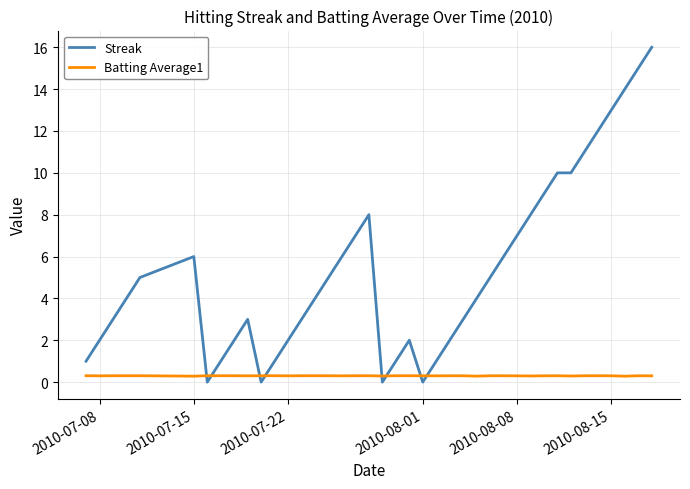

Which series has the widest spread of values?

Streak